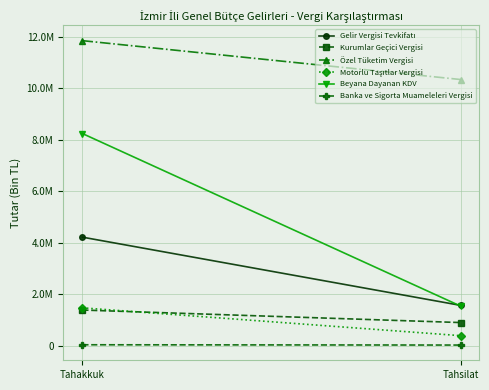

List the labels in order of Özel Tüketim Vergisi value, largest first.

Tahakkuk, Tahsilat